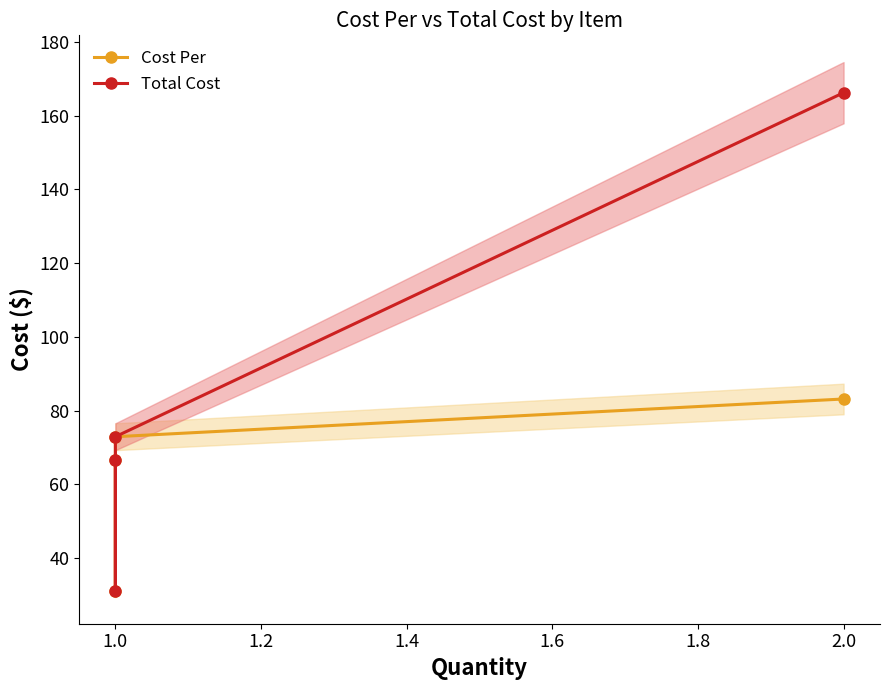

Rank the series by their average value, from highest to lowest.

Total Cost, Cost Per